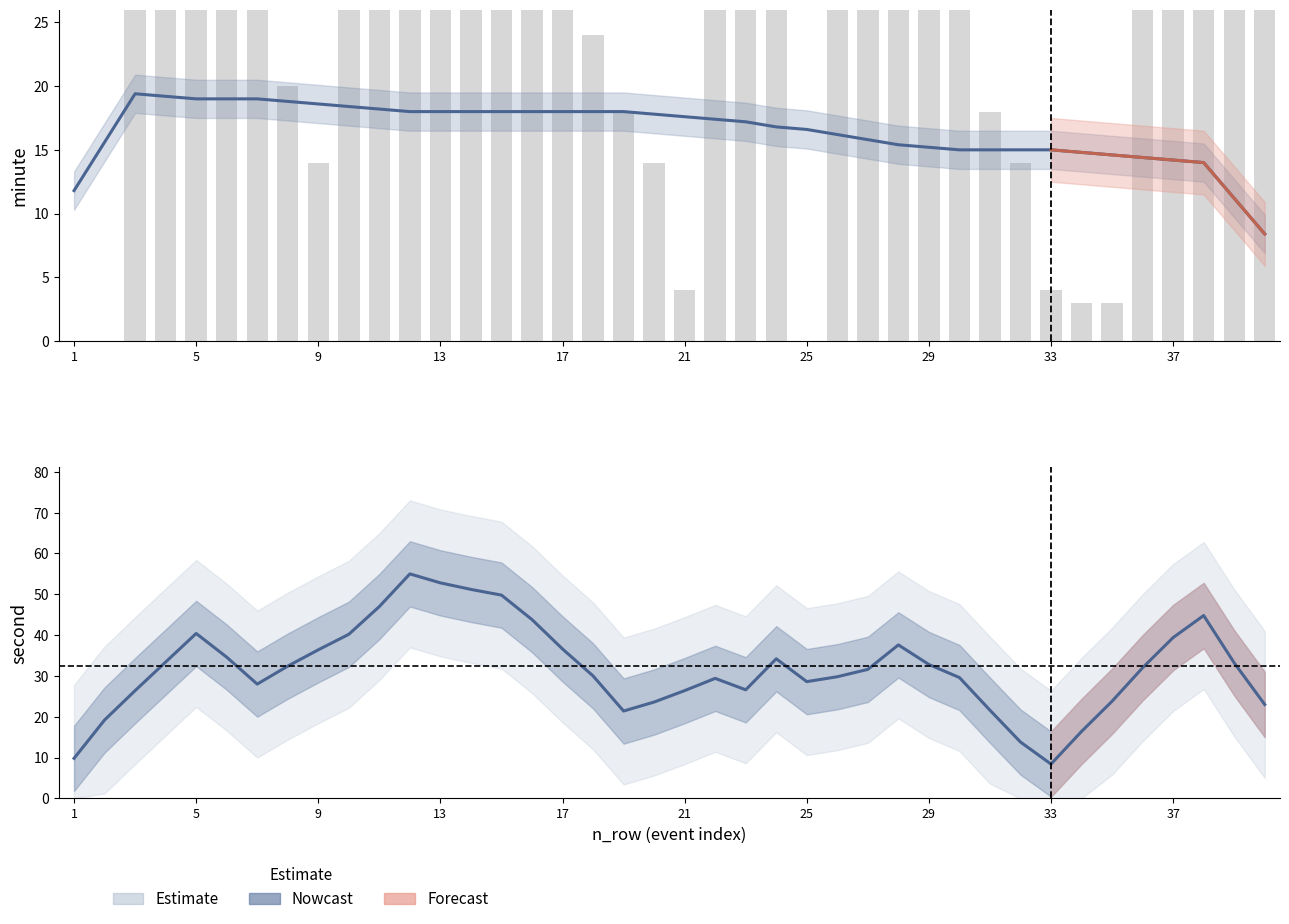

Between 10 and 36, which is larger?

10